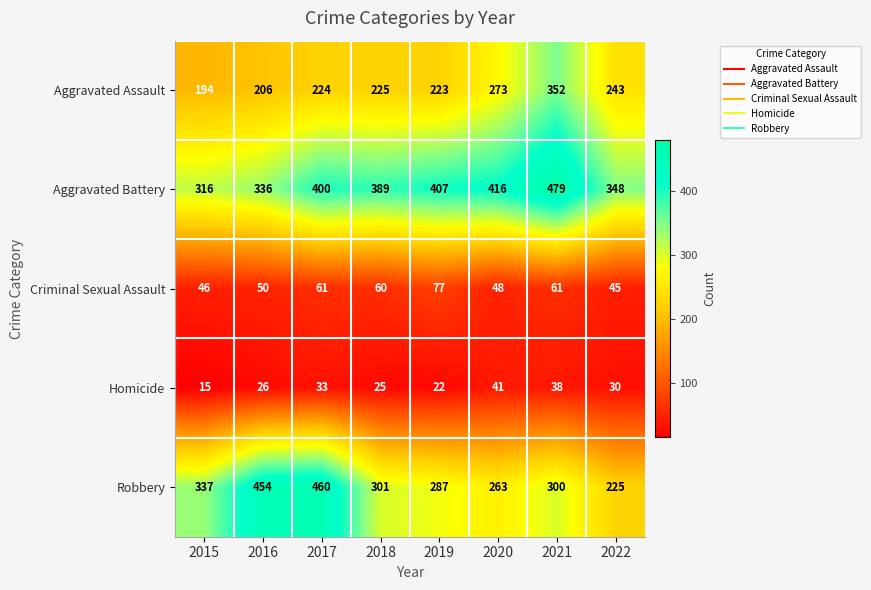

Read the Homicide value at 2015.

15